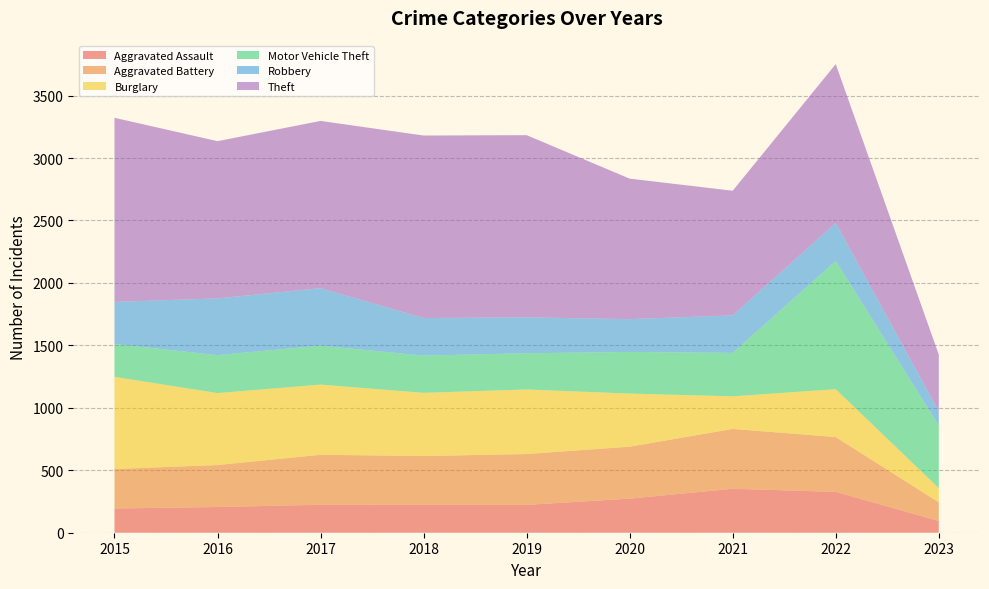

Reading left to right, list all the values displayed in this chart.

Aggravated Assault: 194	206	224	225	223	273	352	327	94
Aggravated Battery: 316	336	400	389	407	416	479	439	149
Burglary: 738	576	562	506	517	425	261	383	114
Motor Vehicle Theft: 263	304	312	298	290	333	348	1027	502
Robbery: 337	454	460	301	287	263	300	304	113
Theft: 1474	1259	1339	1461	1459	1125	998	1272	454